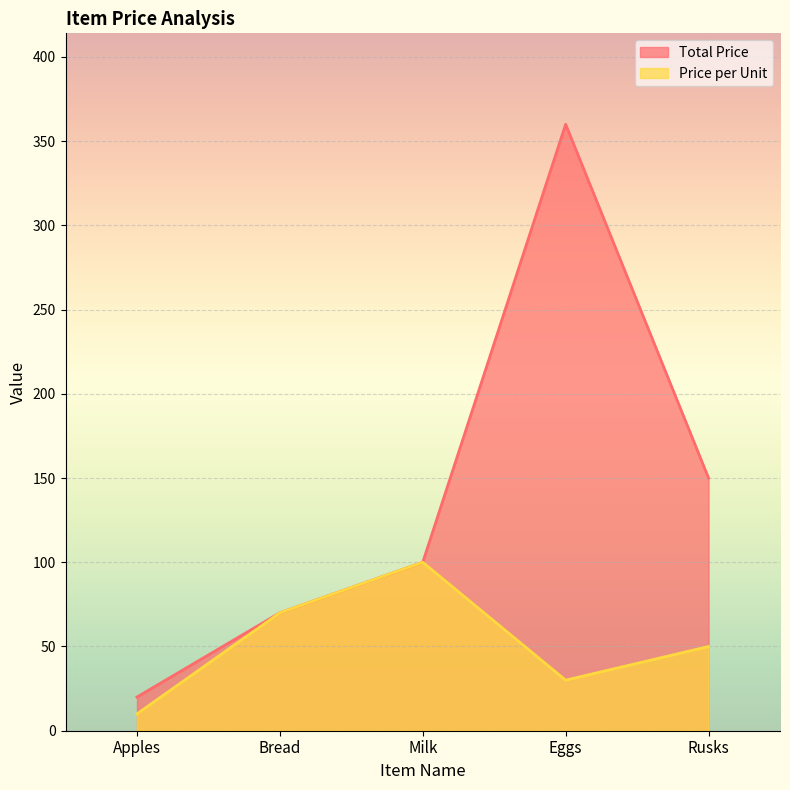

What is the value of the Price per Unit point at the 5th from the left?

50